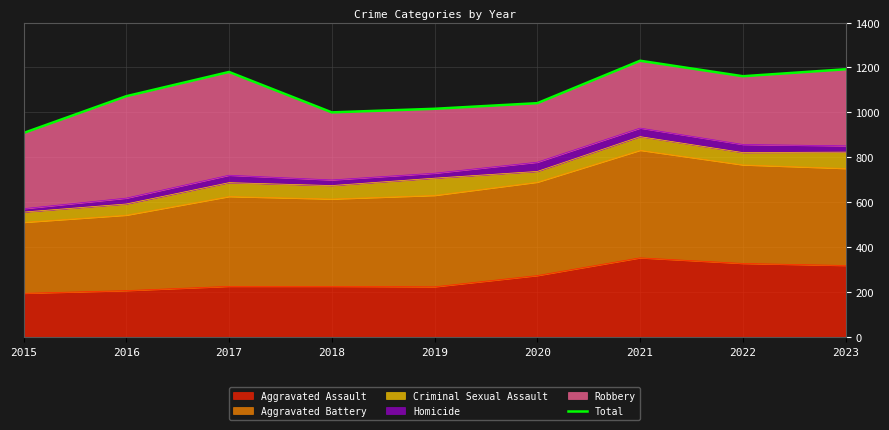

The chart shows a value of 908 at 2015. True or false?

True